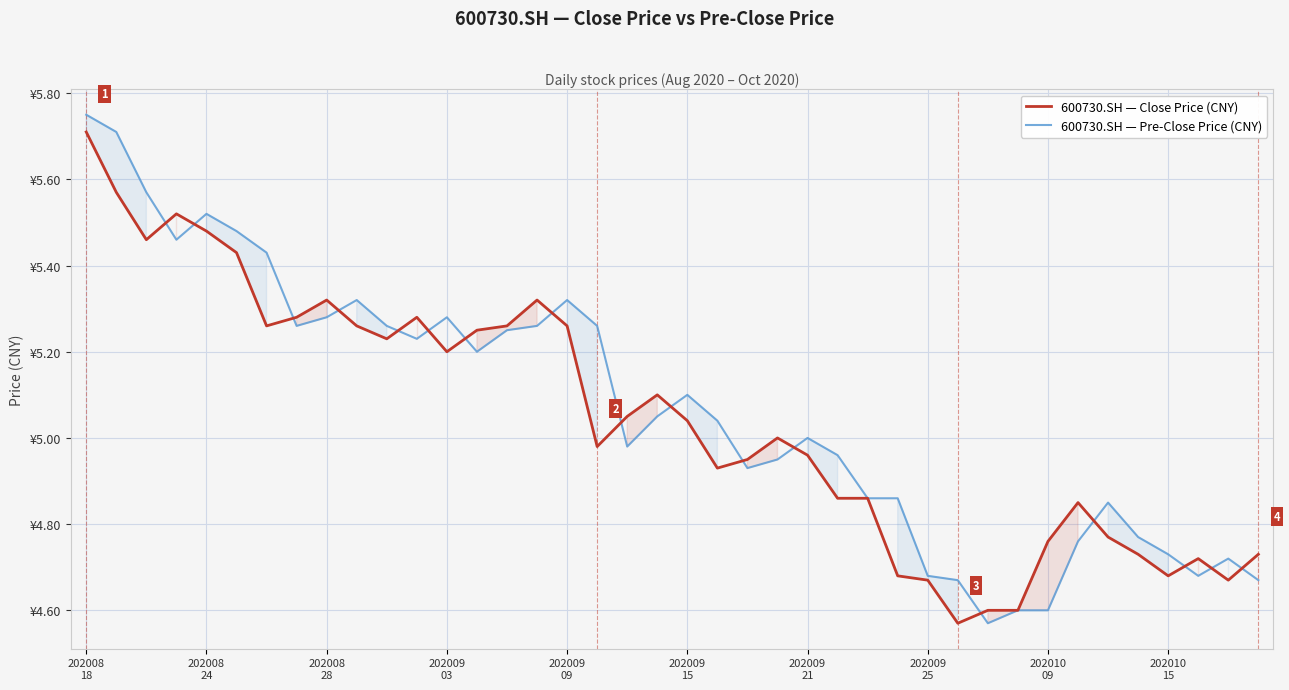

List the series in order of their peak value, lowest first.

600730.SH — Close Price (CNY), 600730.SH — Pre-Close Price (CNY)